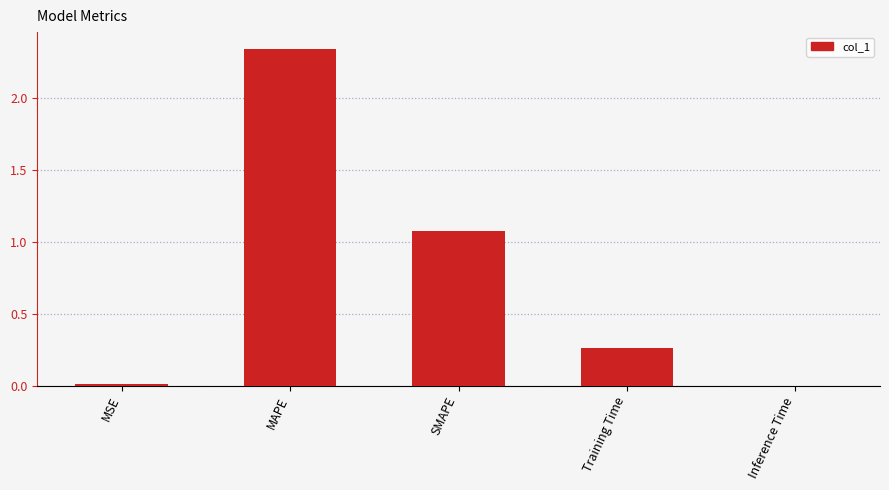

Read the value at SMAPE.

1.1